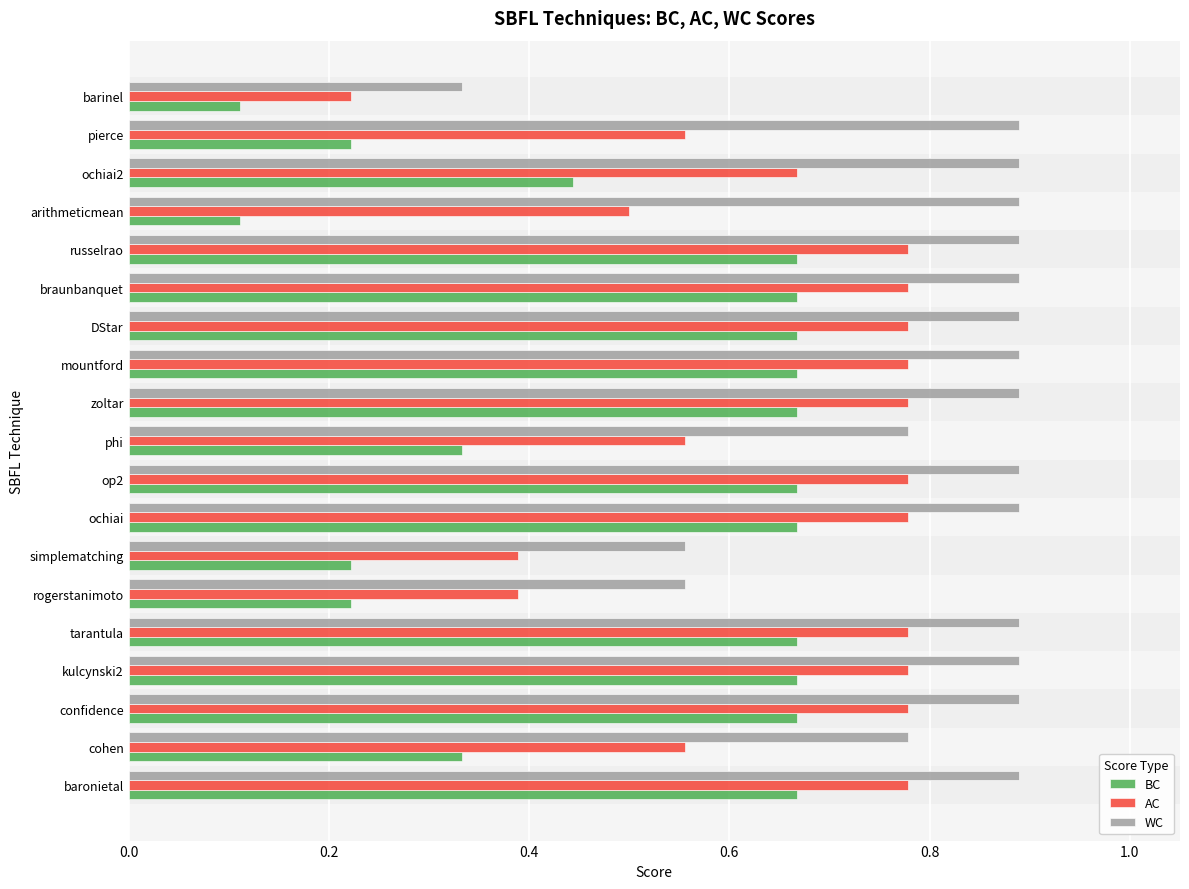

What is the average value of the BC series?

0.5